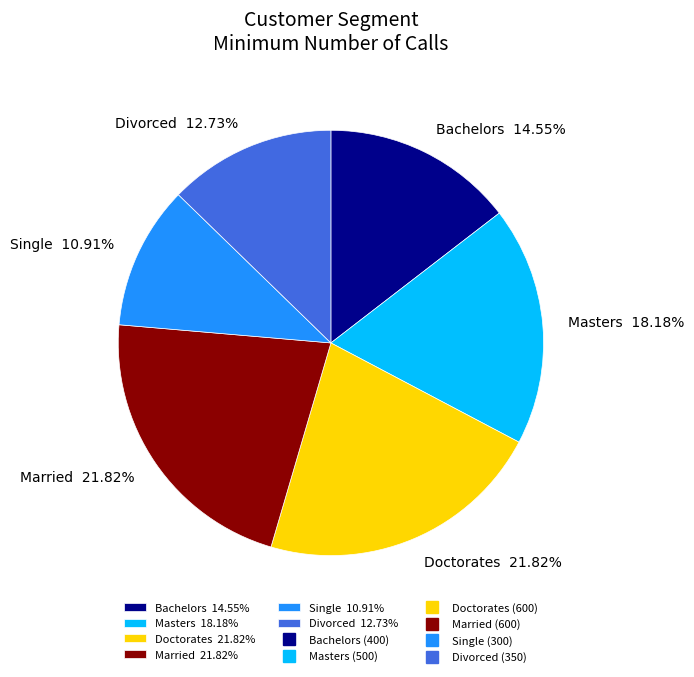

To the nearest percent, what percentage of the pie is Bachelors?

15%